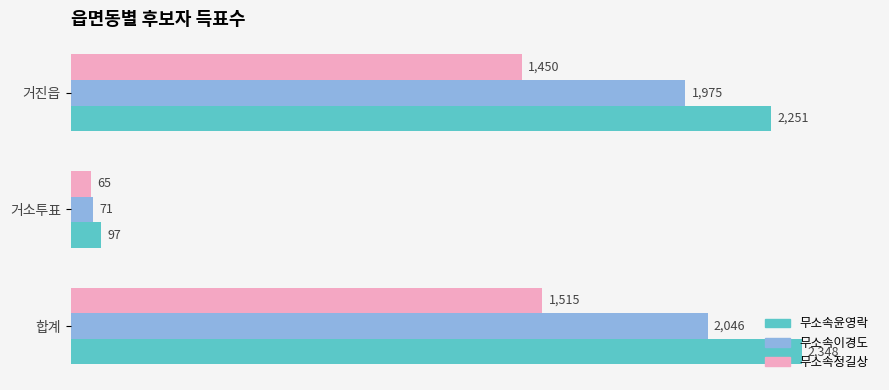

What is the highest value of the 무소속이경도 series?

2046